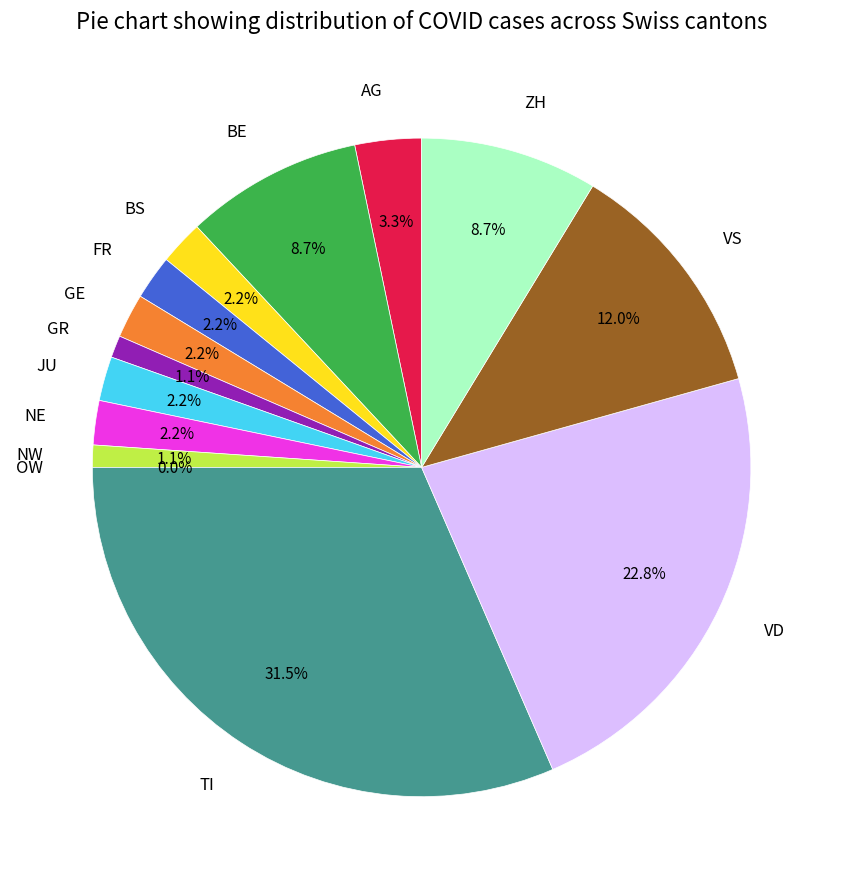

Which slice is the largest?

TI